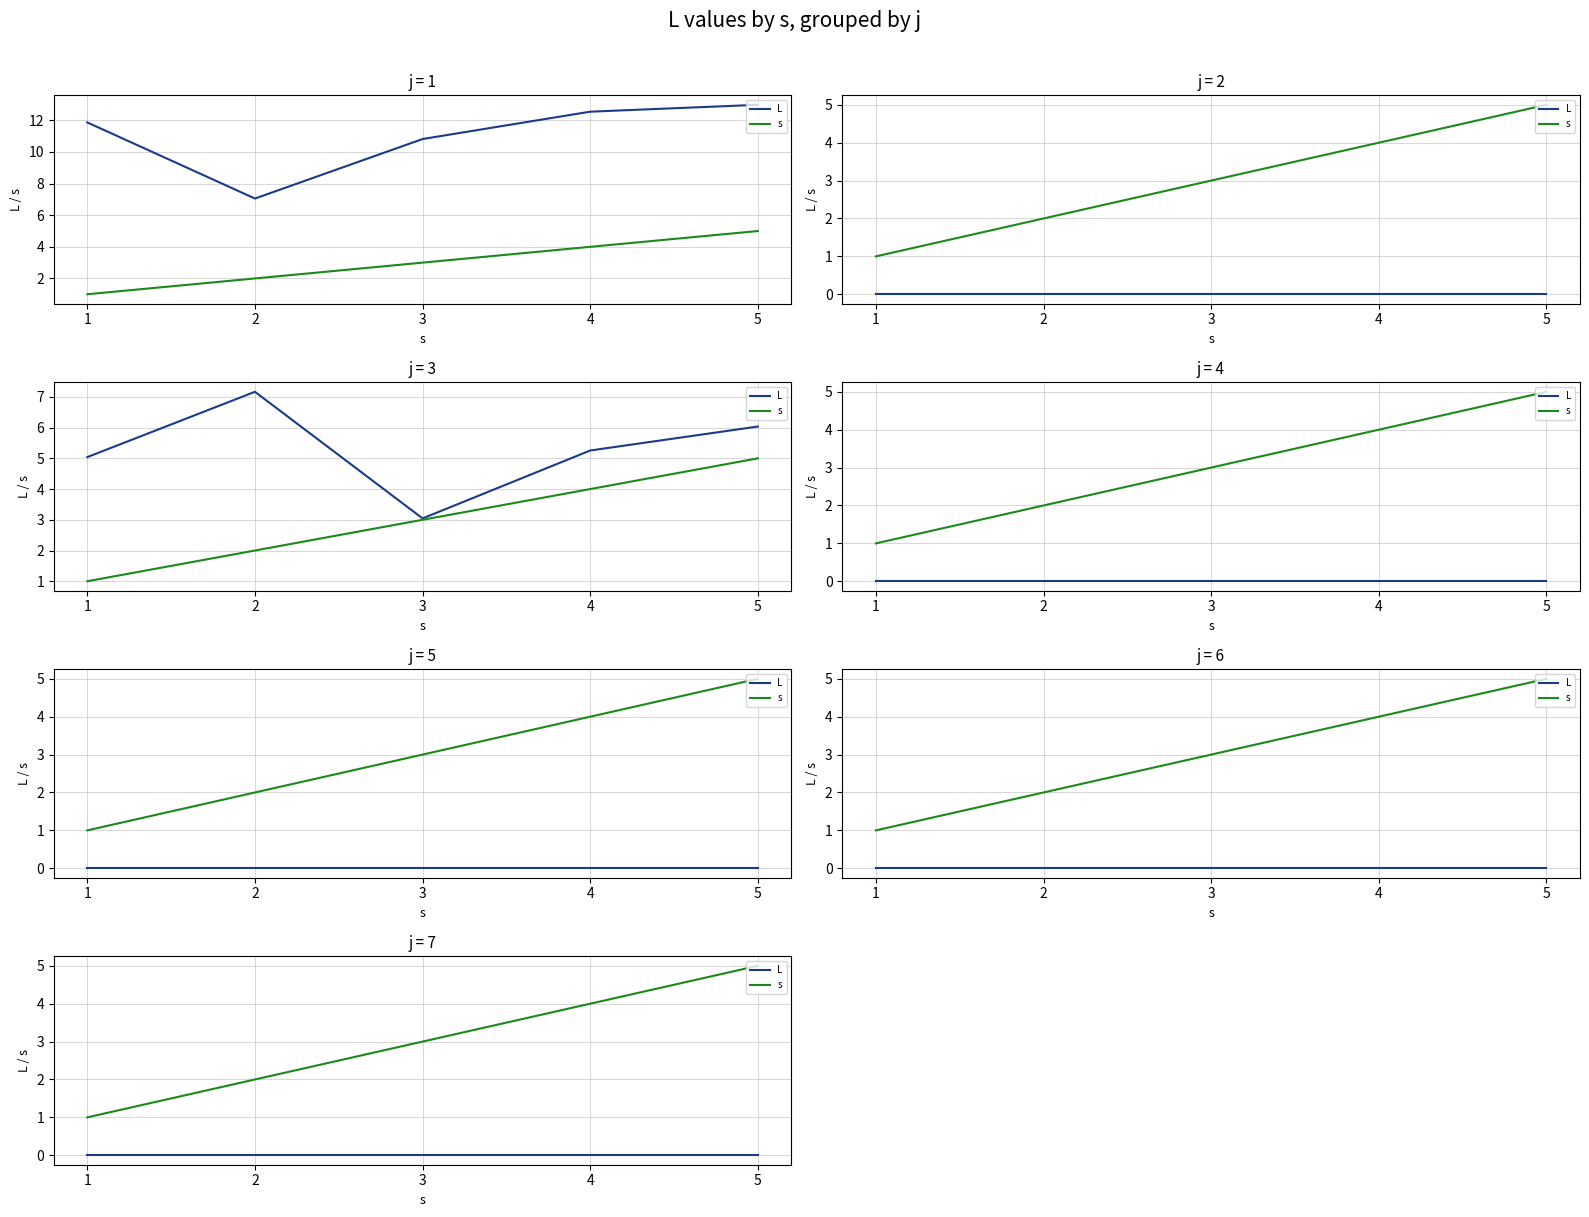

Rank the categories by s value from lowest to highest.

1, 2, 3, 4, 5